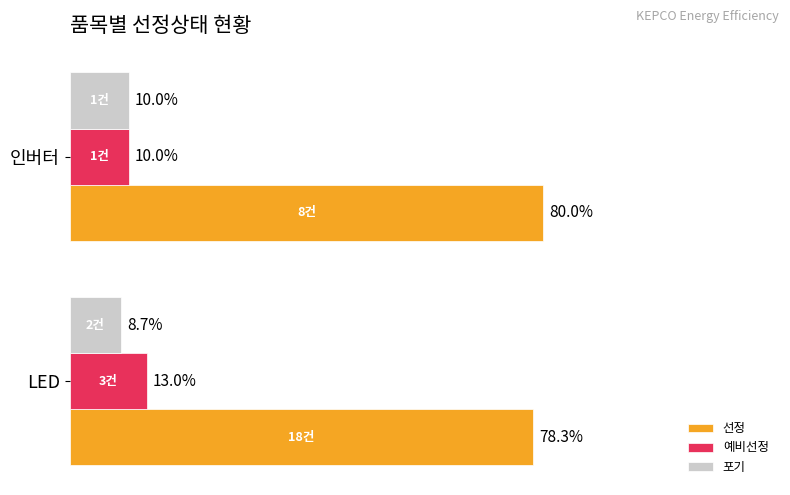

Which series has the largest total across all categories?

선정